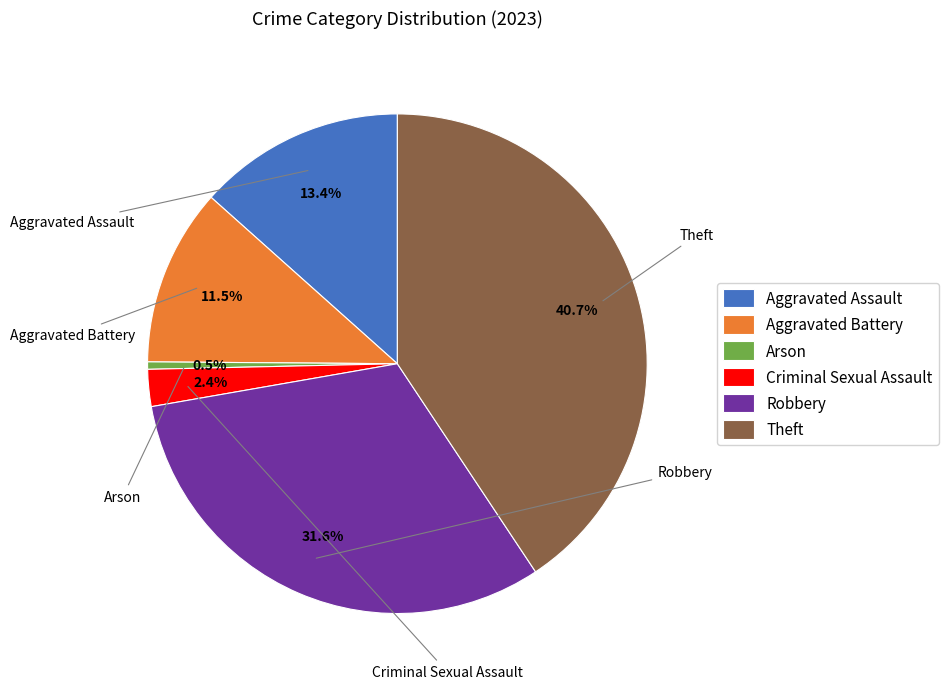

How many segments does this pie chart have?

6